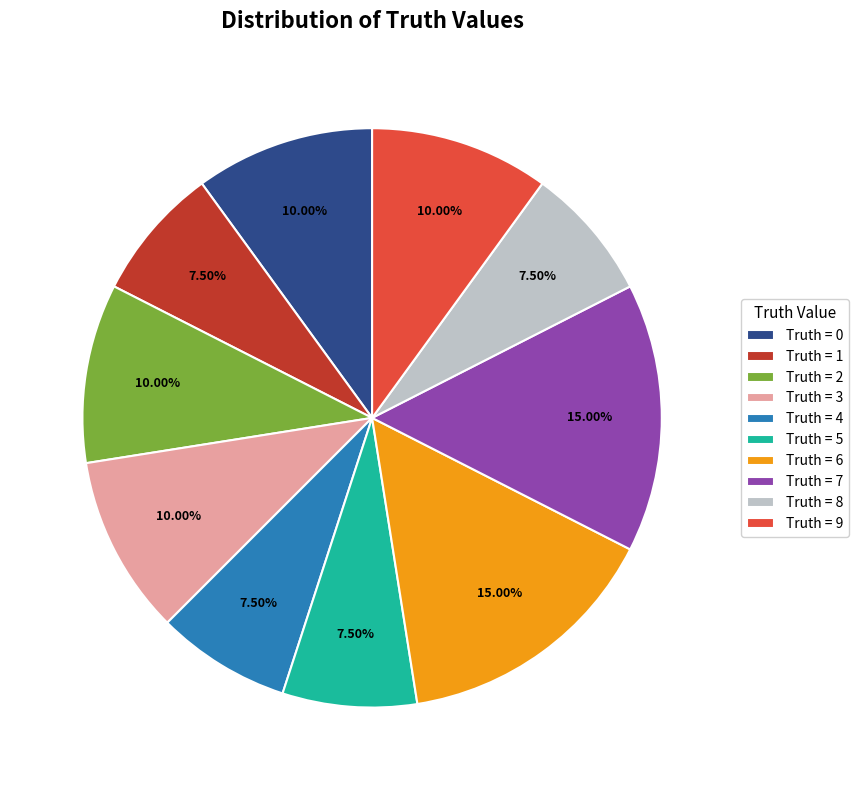

Is there a majority slice in this chart?

No